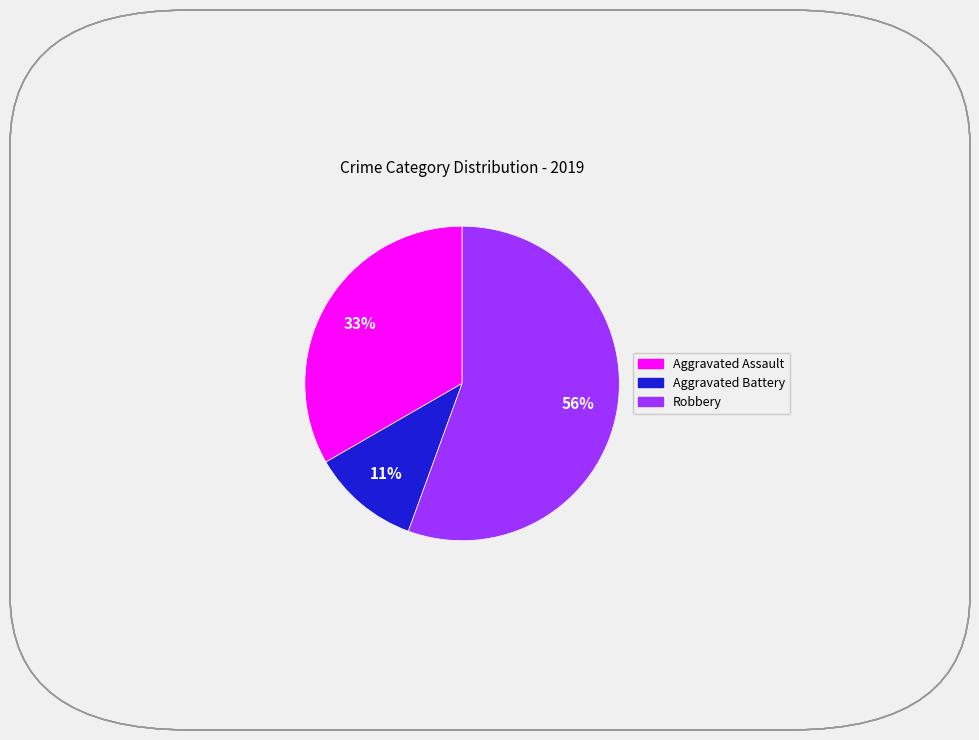

Which category has the smallest portion of the pie?

Aggravated Battery